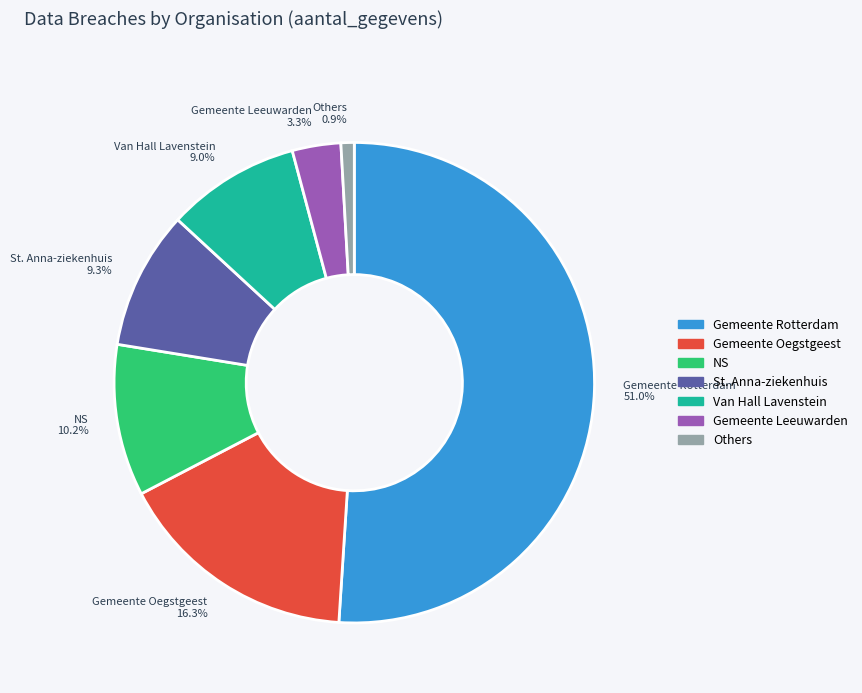

What is the majority slice?

Gemeente Rotterdam